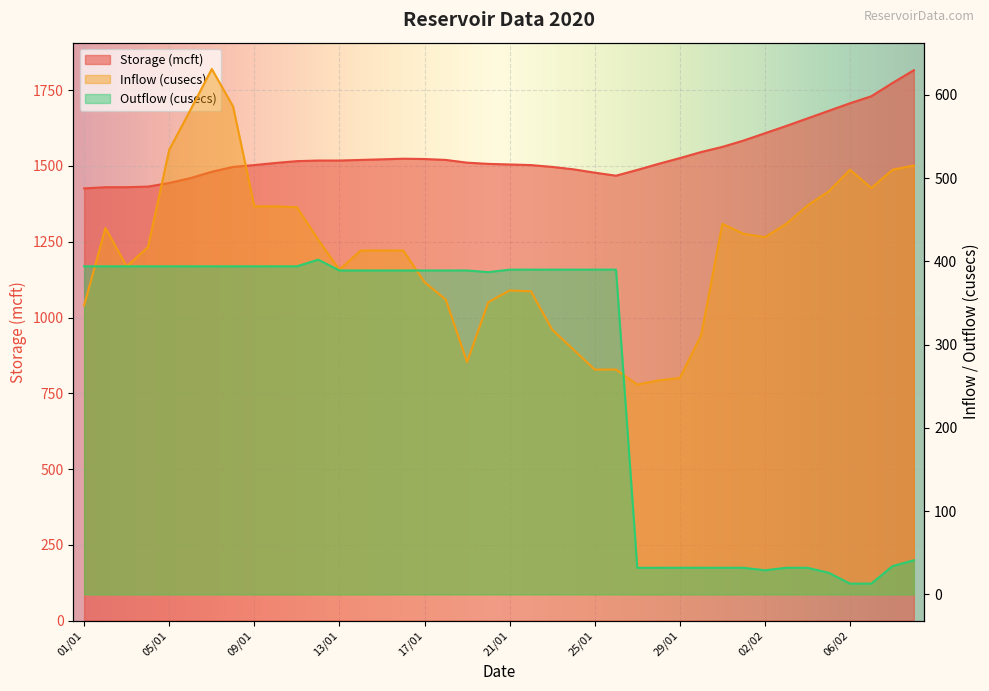

What is the spread (max minus min) of values at 14/01?

1131